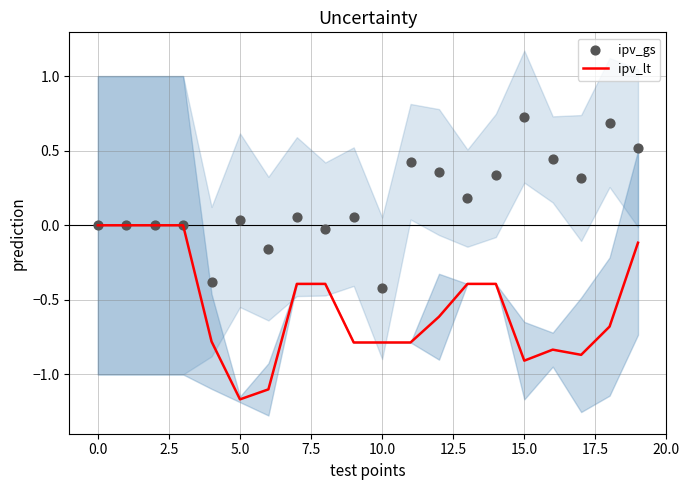

At how many categories does at least one series exceed 0?

12